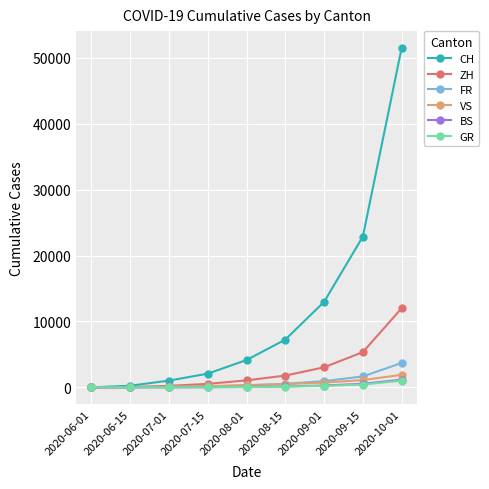

What value does the CH series have at 2020-09-01, to the nearest 10?

12980